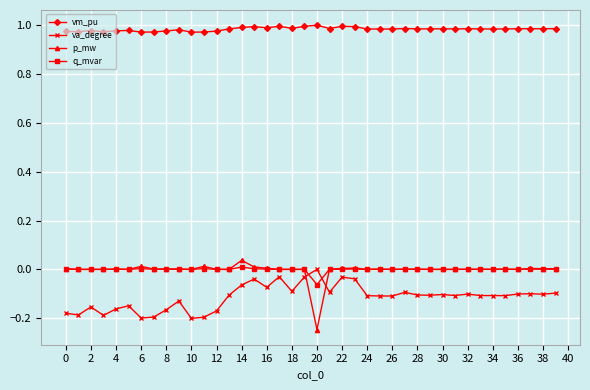

What are all the series names shown in the legend?

vm_pu, va_degree, p_mw, q_mvar